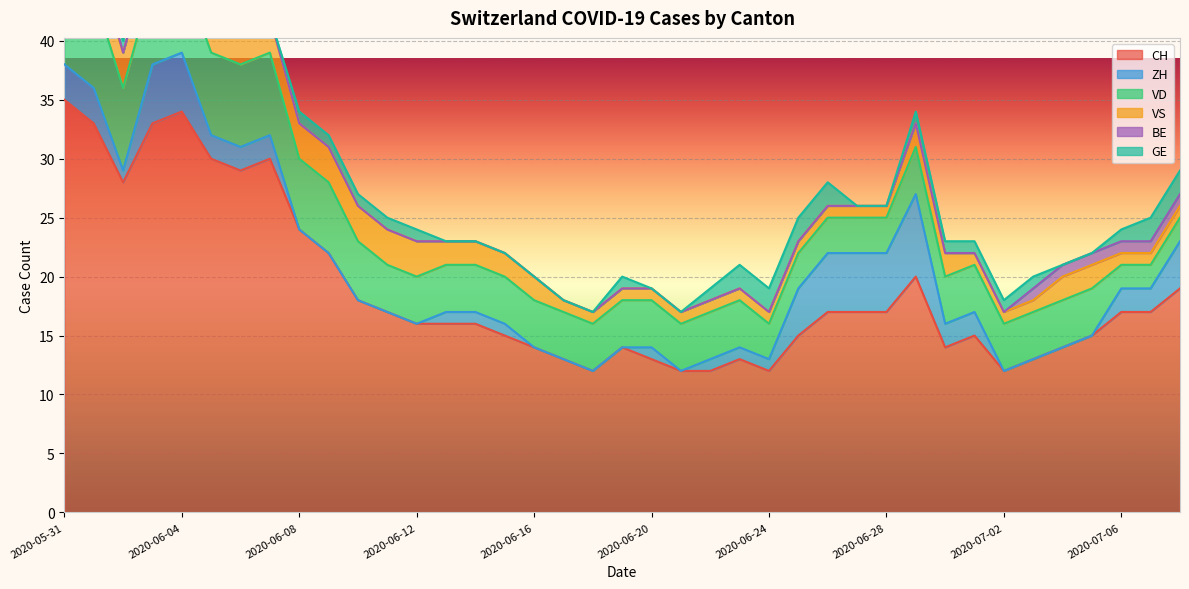

What is the approximate value of ZH at 2020-07-08?

4